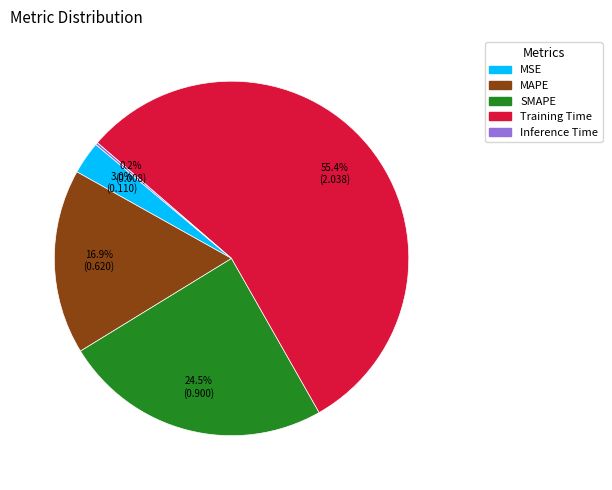

Which category has the biggest portion of the pie?

Training Time